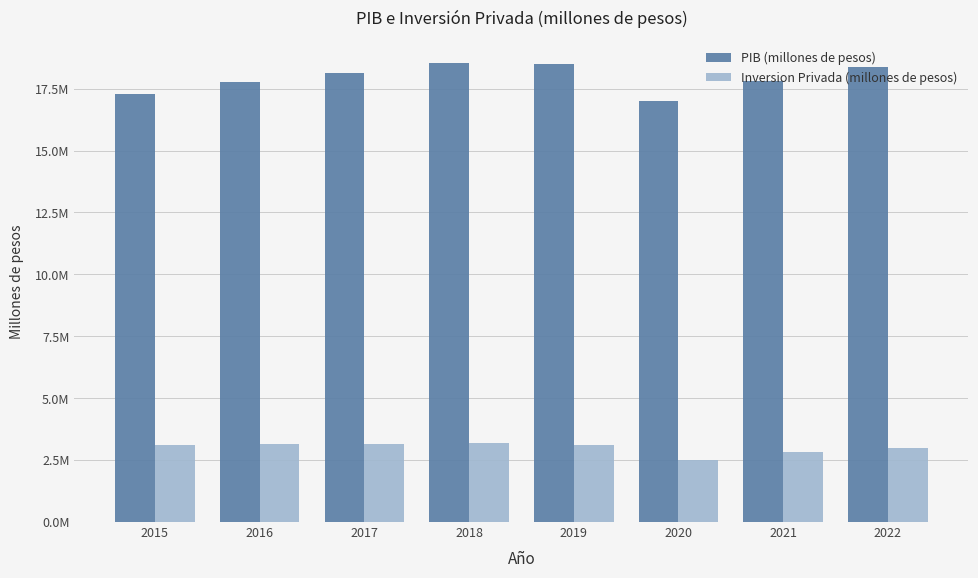

Is the value of Inversion Privada (millones de pesos) at 2017 greater than the value of PIB (millones de pesos) at 2022?

No